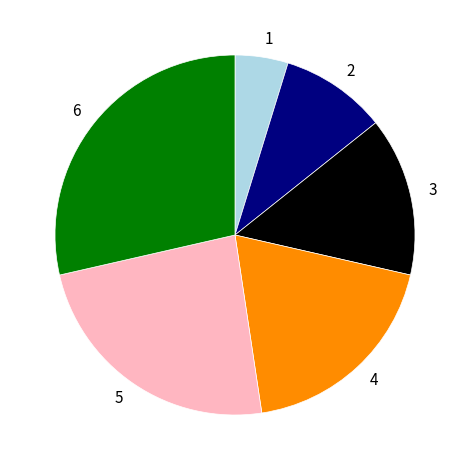

Rank the categories by value from highest to lowest.

6, 5, 4, 3, 2, 1